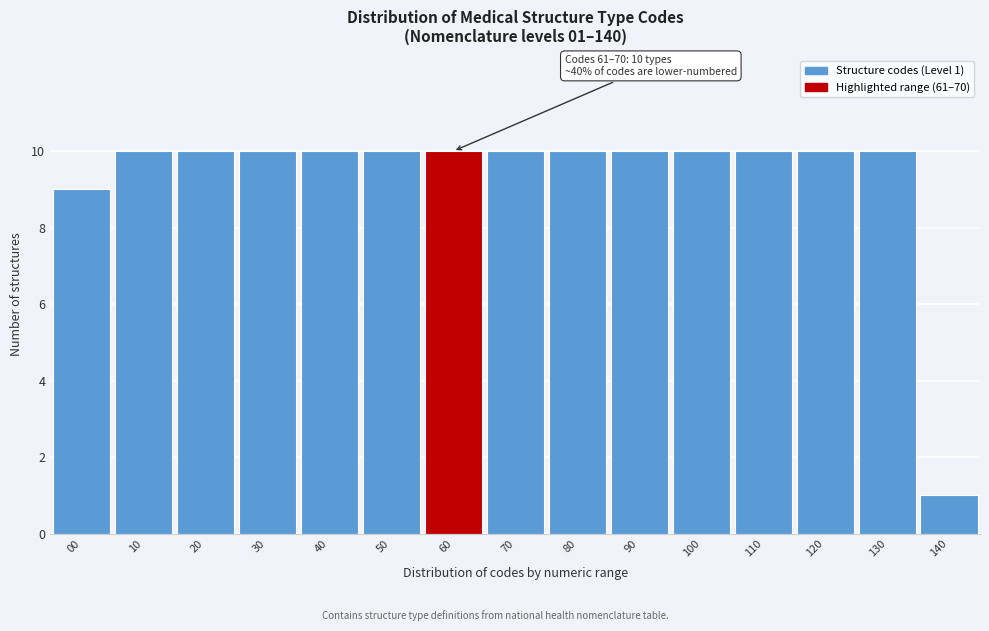

Reading left to right, extract all data points from this chart.

00=9	10=10	20=10	30=10	40=10	50=10	60=10	70=10	80=10	90=10	100=10	110=10	120=10	130=10	140=1